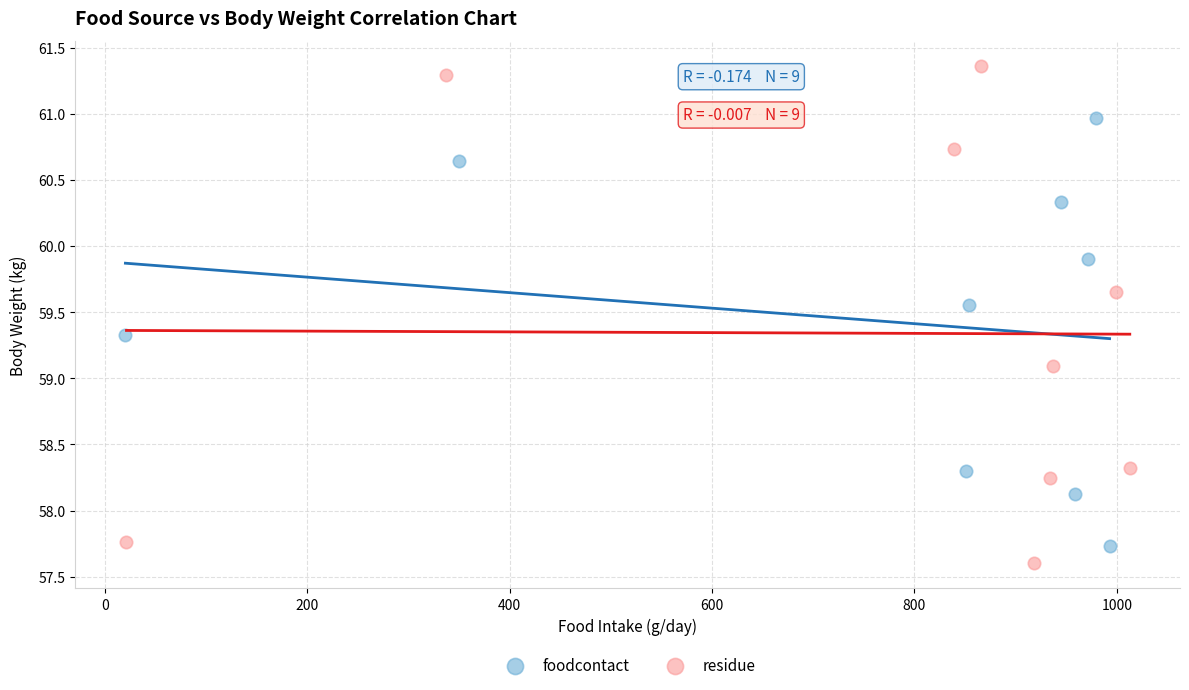

Which series contains the highest Y value?

residue